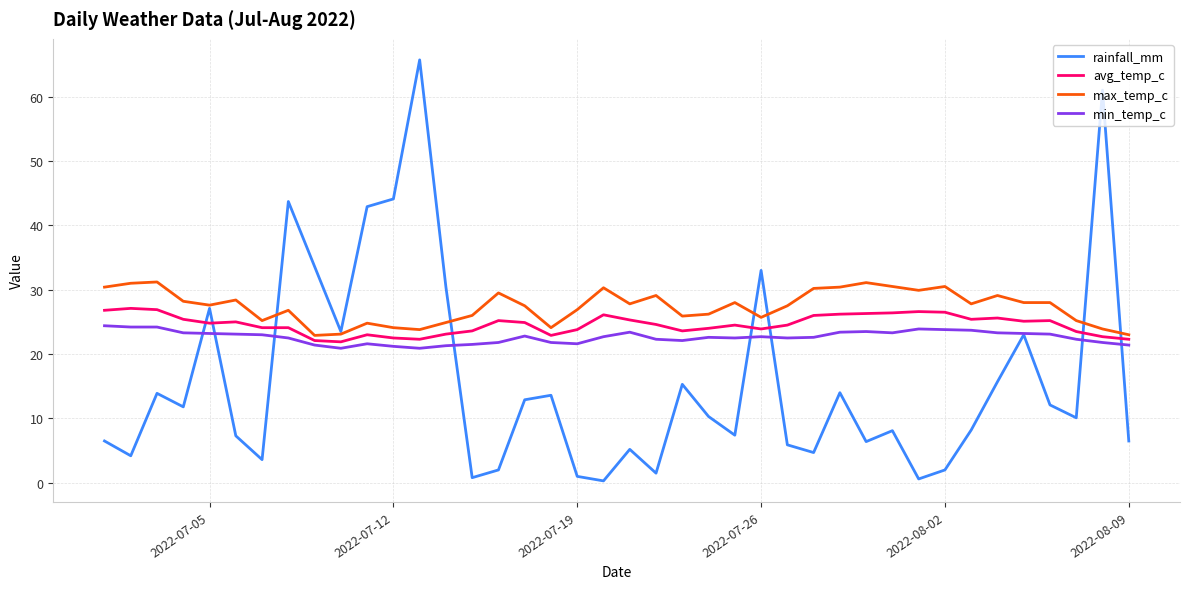

True or false: min_temp_c and max_temp_c intersect in this chart.

False